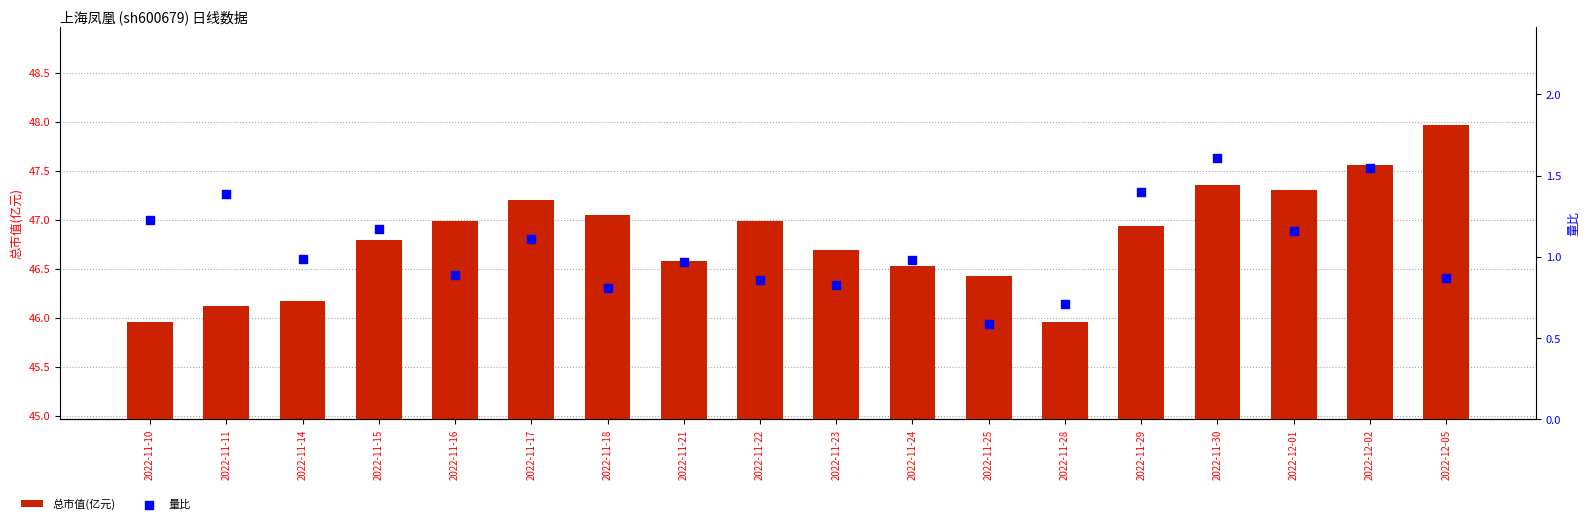

Which series has the largest total across all categories?

总市值(亿元)